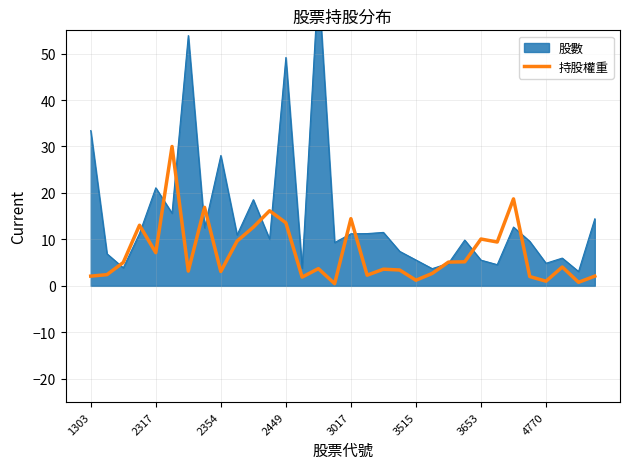

The value of 持股權重 at 1303 is 2.1. True or false?

True